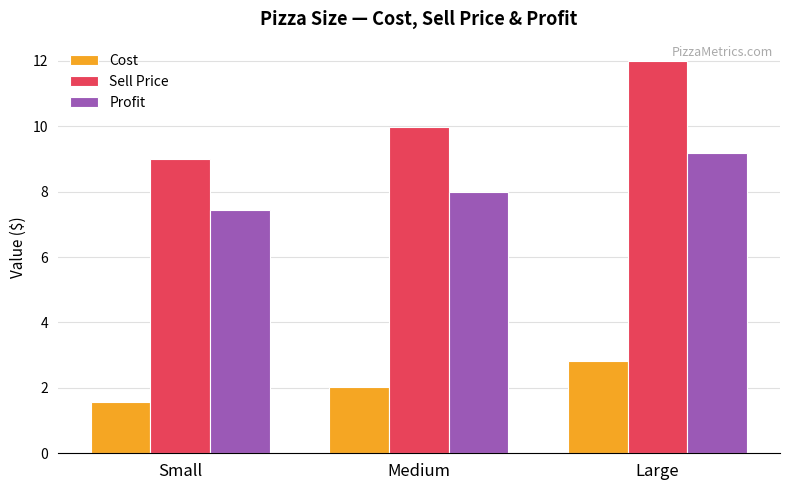

True or false: Profit has a value of 7.4 at Small.

True